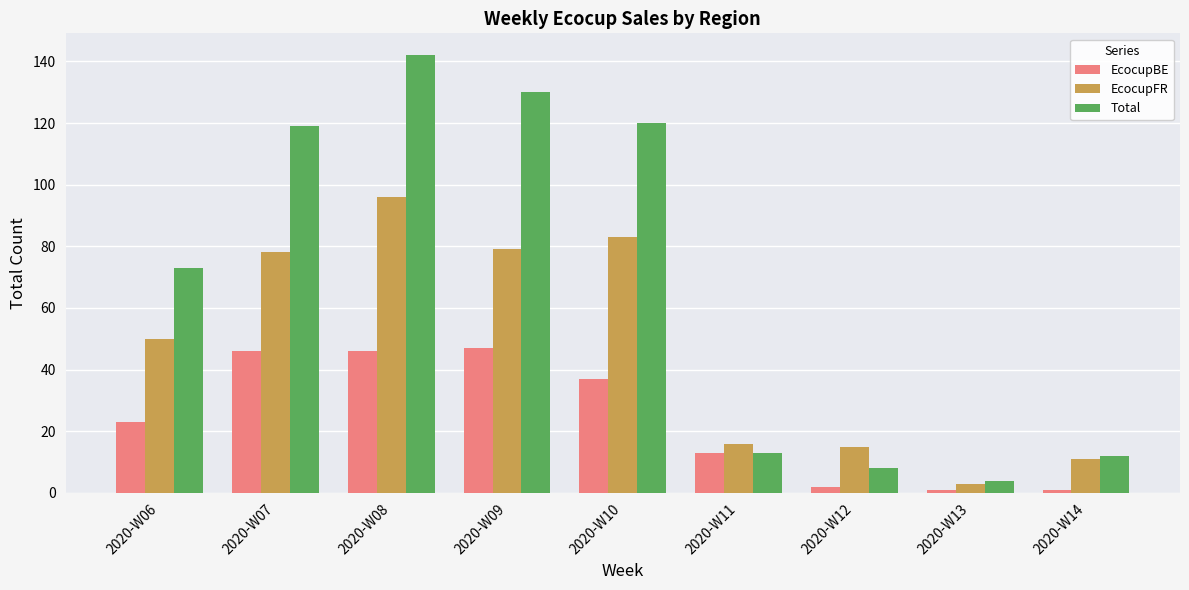

Is it true that Total equals 12 at 2020-W14?

True